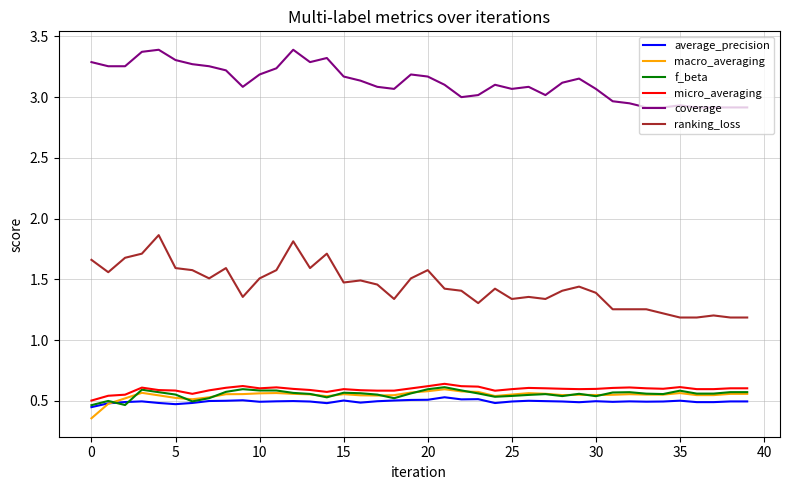

What is the sum of all average_precision values?

19.8